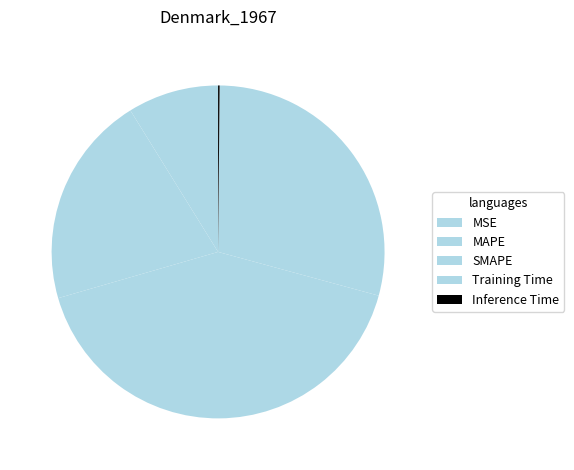

What percentage is the Training Time slice, to the nearest percent?

29%